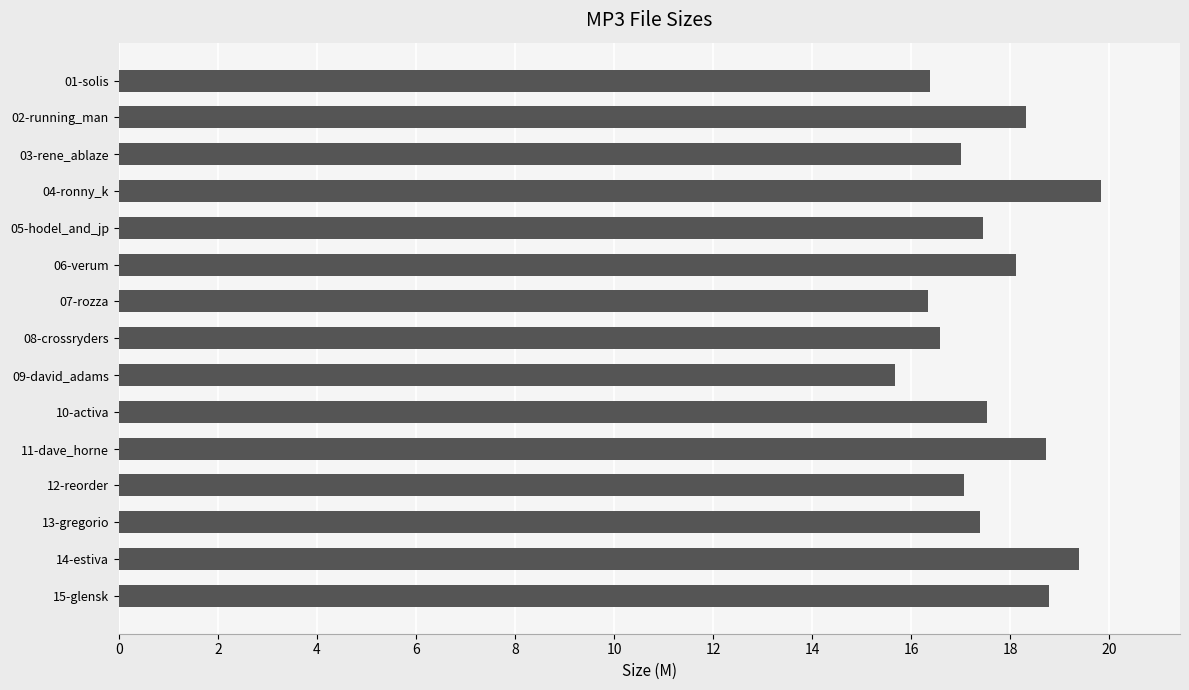

The chart shows a value of 19.4 at 14-estiva. True or false?

True